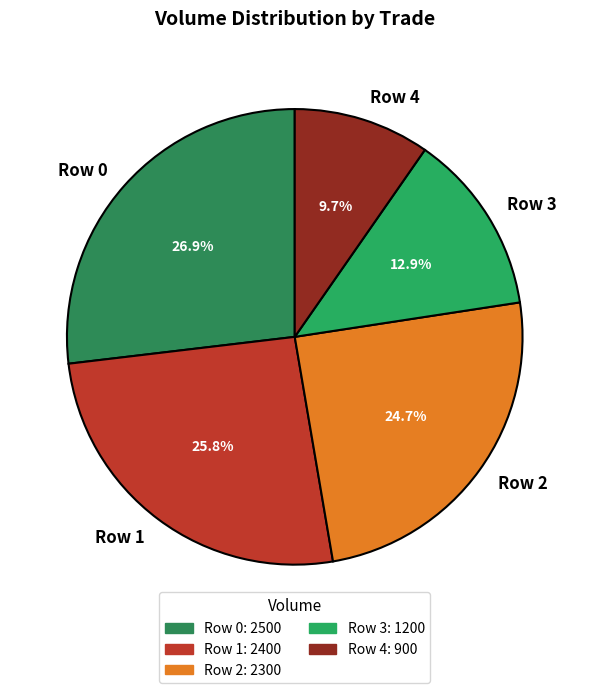

Does any single category account for the majority?

No